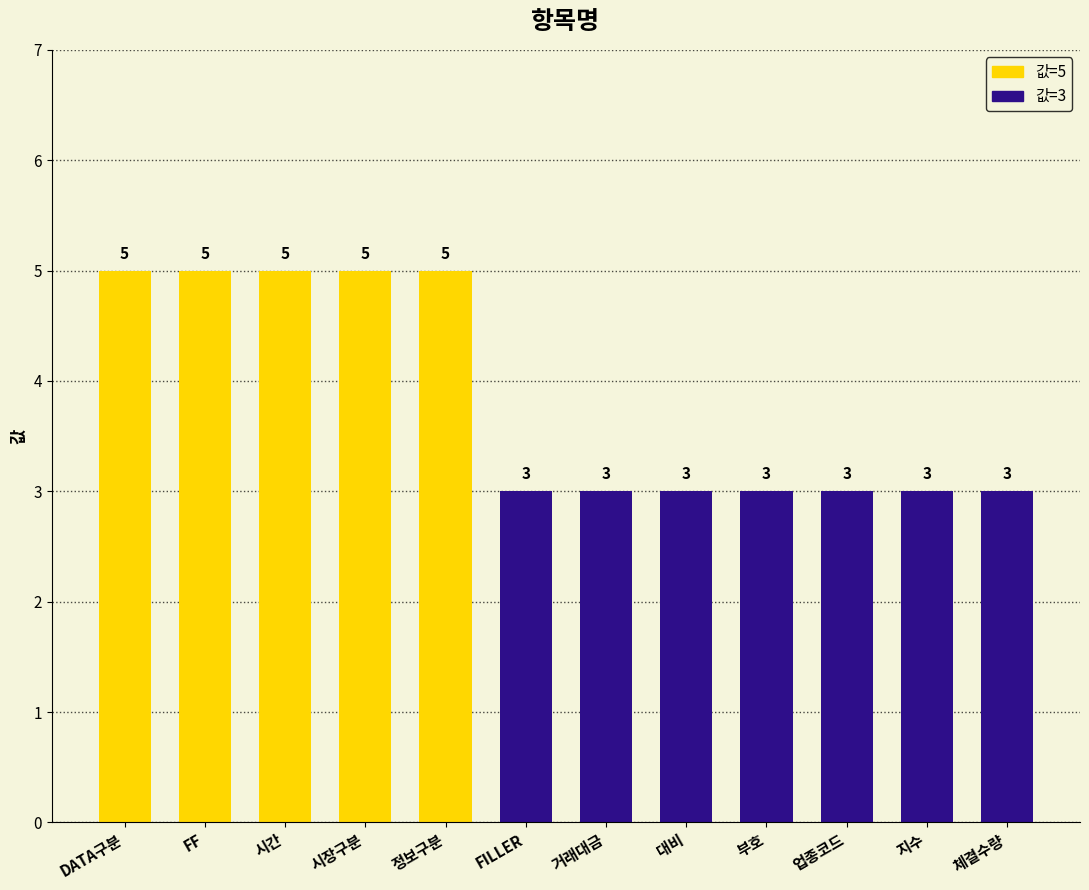

Which has a higher value, 대비 or 체결수량?

대비